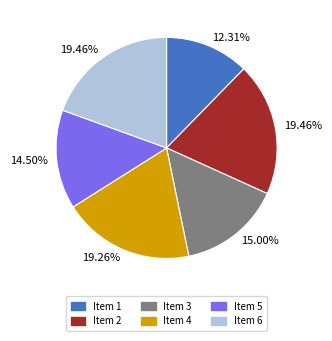

How many segments does this pie chart have?

6